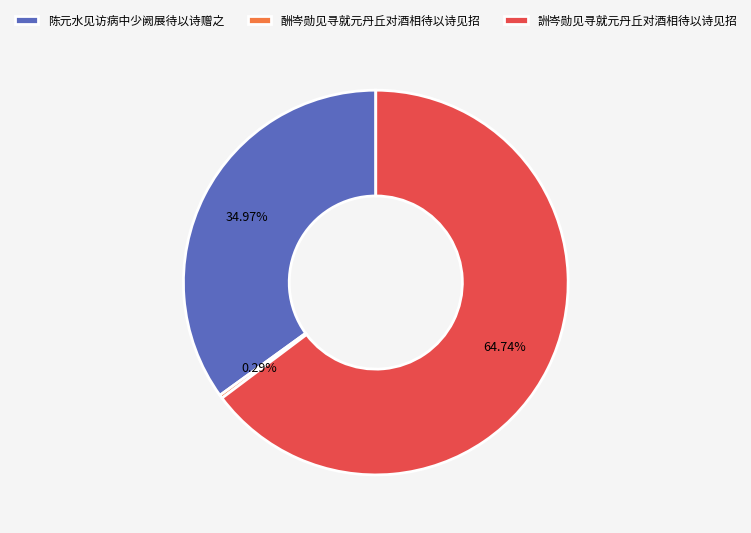

Which category has the smallest portion of the pie?

酬岑勋见寻就元丹丘对酒相待以诗见招